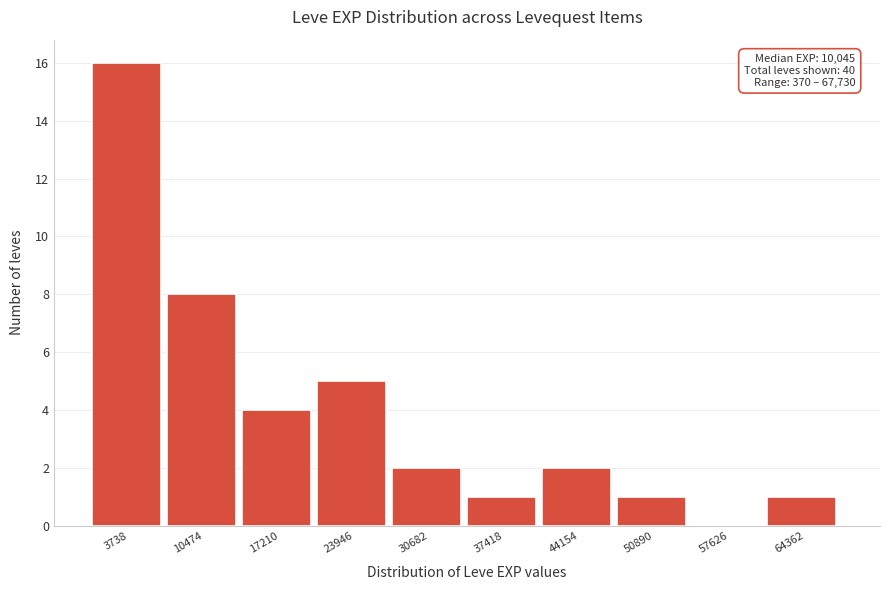

Which range on the x-axis has the tallest bar?

0 to 7000